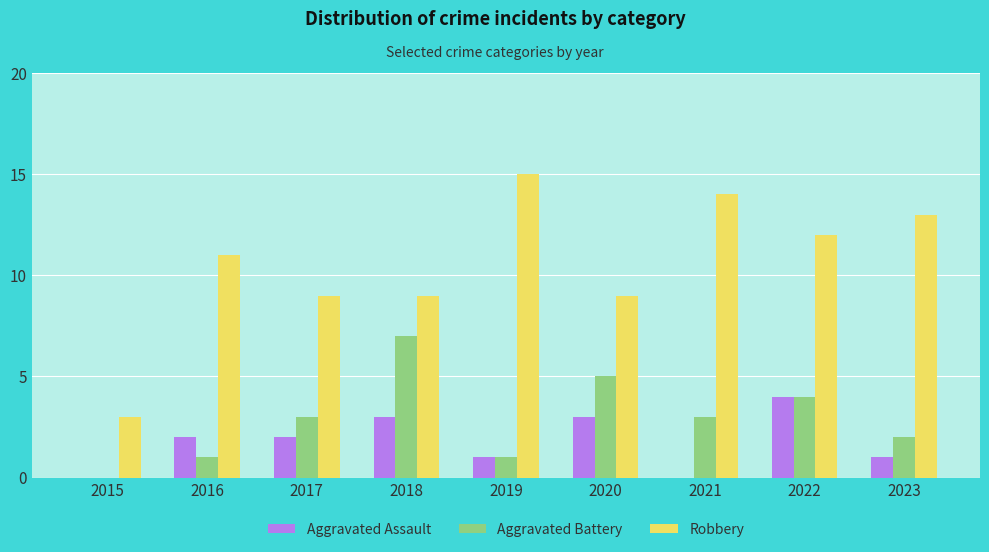

Reading left to right, list all the values displayed in this chart.

Aggravated Assault: 2015=0	2016=2	2017=2	2018=3	2019=1	2020=3	2021=0	2022=4	2023=1
Aggravated Battery: 2015=0	2016=1	2017=3	2018=7	2019=1	2020=5	2021=3	2022=4	2023=2
Robbery: 2015=3	2016=11	2017=9	2018=9	2019=15	2020=9	2021=14	2022=12	2023=13